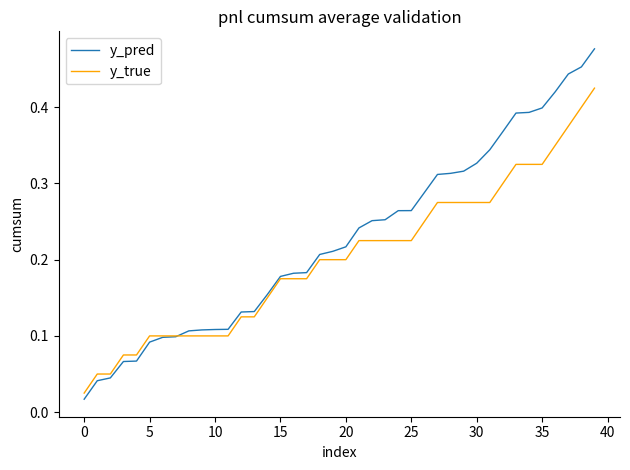

What are all the series names shown in the legend?

y_pred, y_true